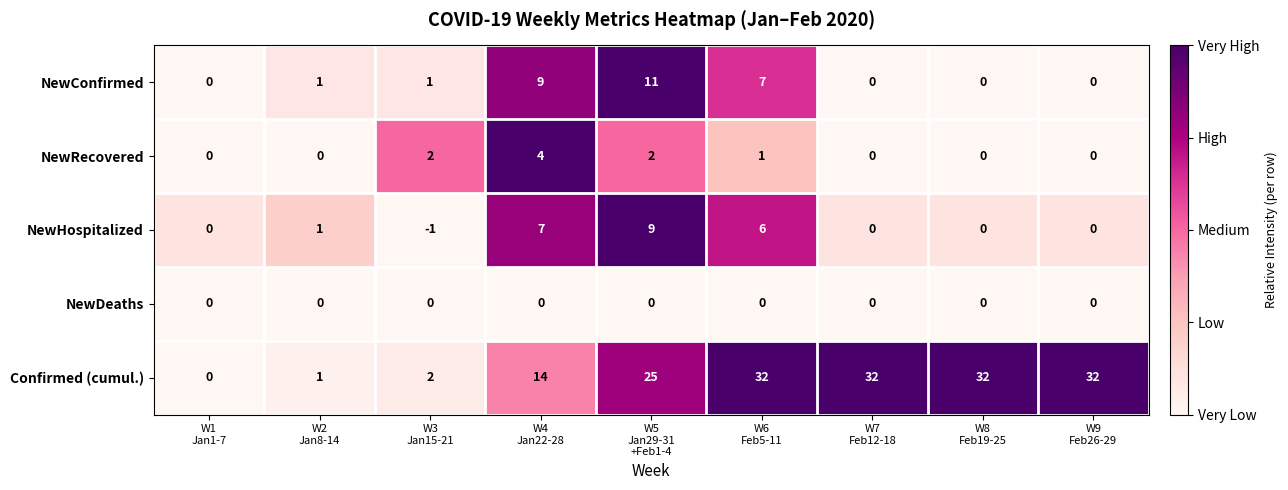

What is the difference between the maximum and minimum values in the NewHospitalized series?

10